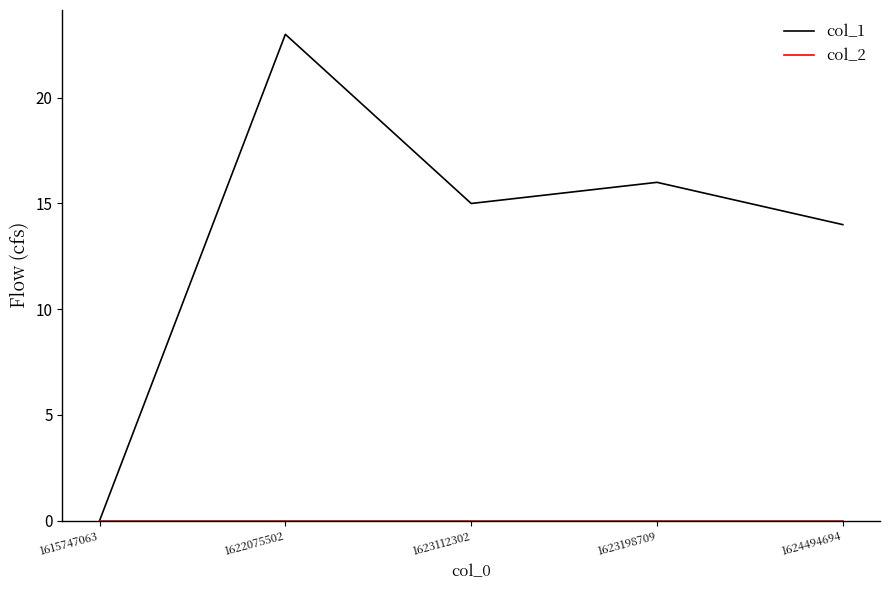

True or false: col_1 has a value of 0 at 1615747063.

True